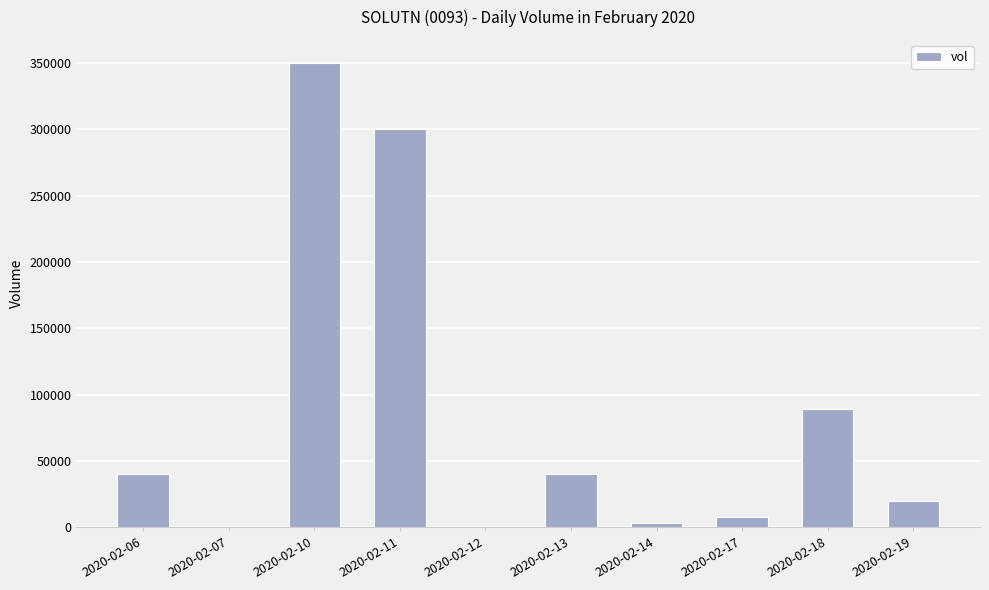

What is the greatest value displayed?

350000